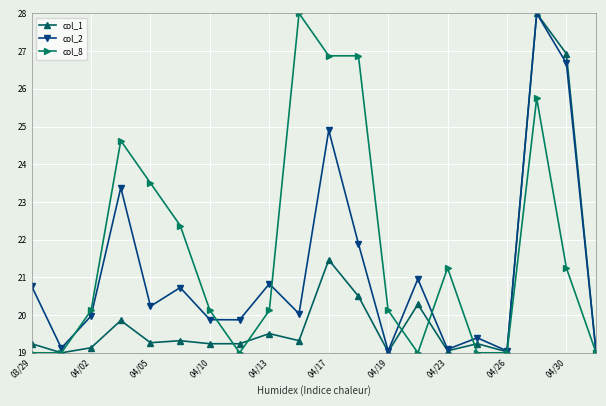

True or false: col_8 has more than 2 interior local peaks.

True